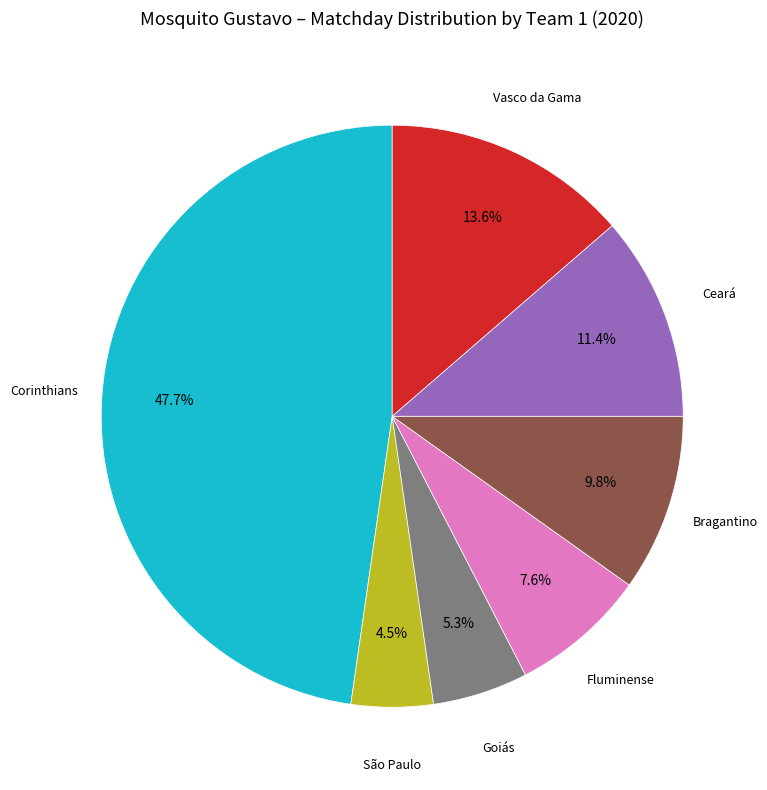

Is there any slice that represents more than half of the pie?

No